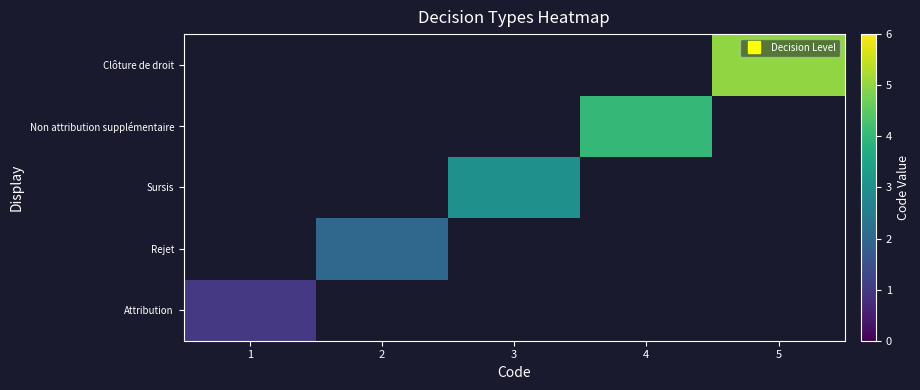

How many positive values does the Attribution series have?

1